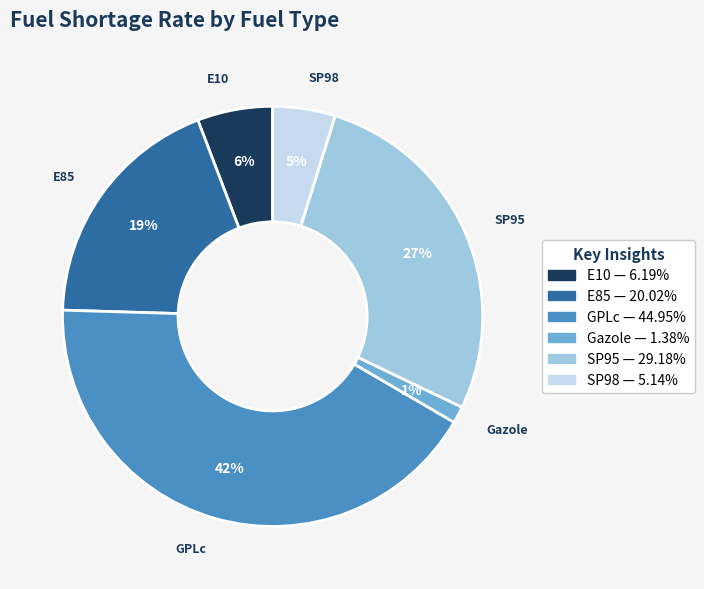

To the nearest percent, what percentage of the pie is Gazole?

1%